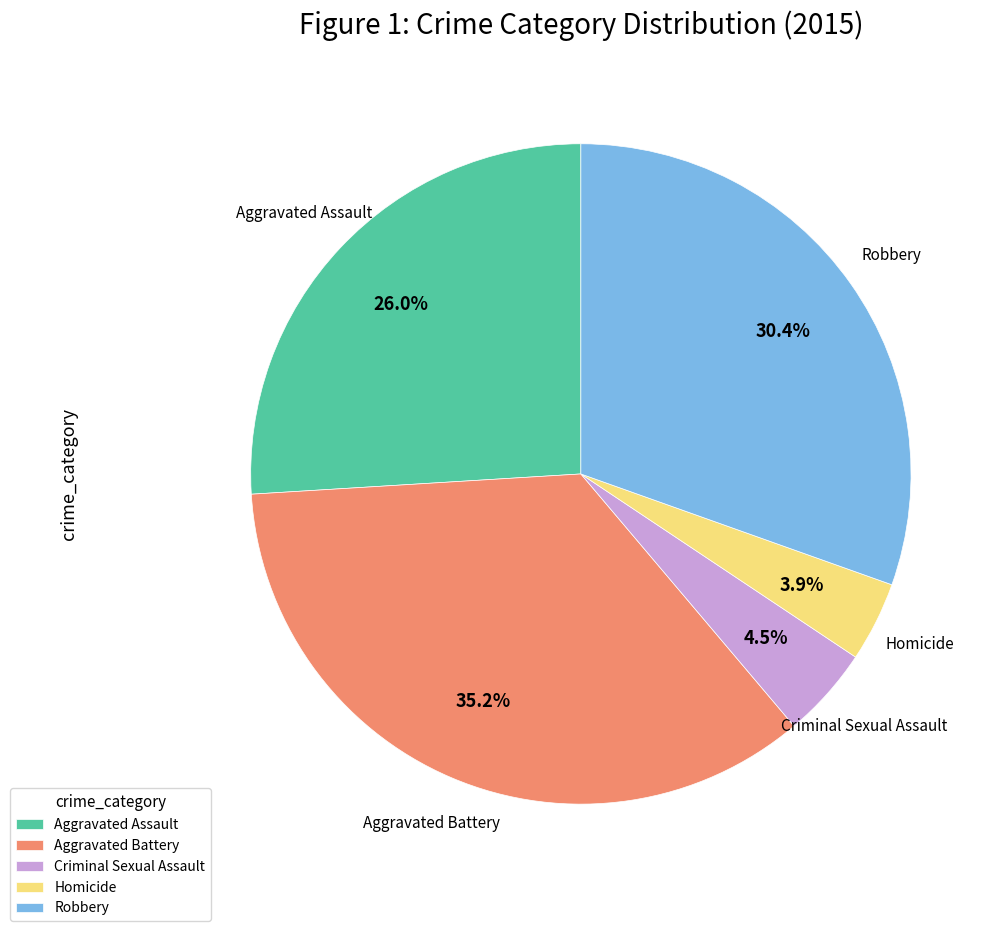

Is it true that Aggravated Assault is 14% of the pie?

False